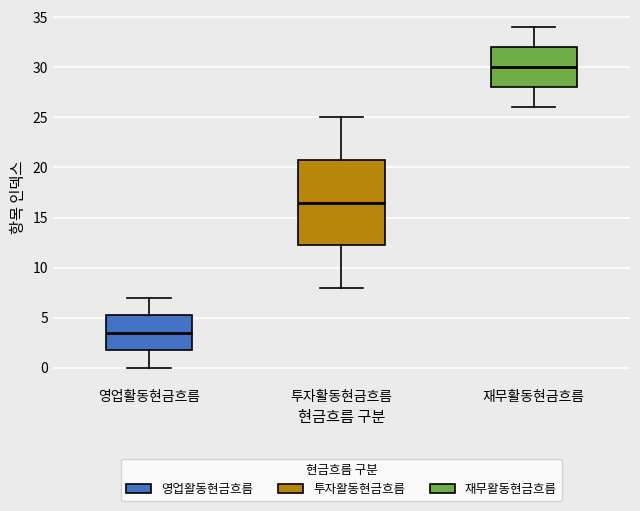

Which box's median line is the lowest?

영업활동현금흐름